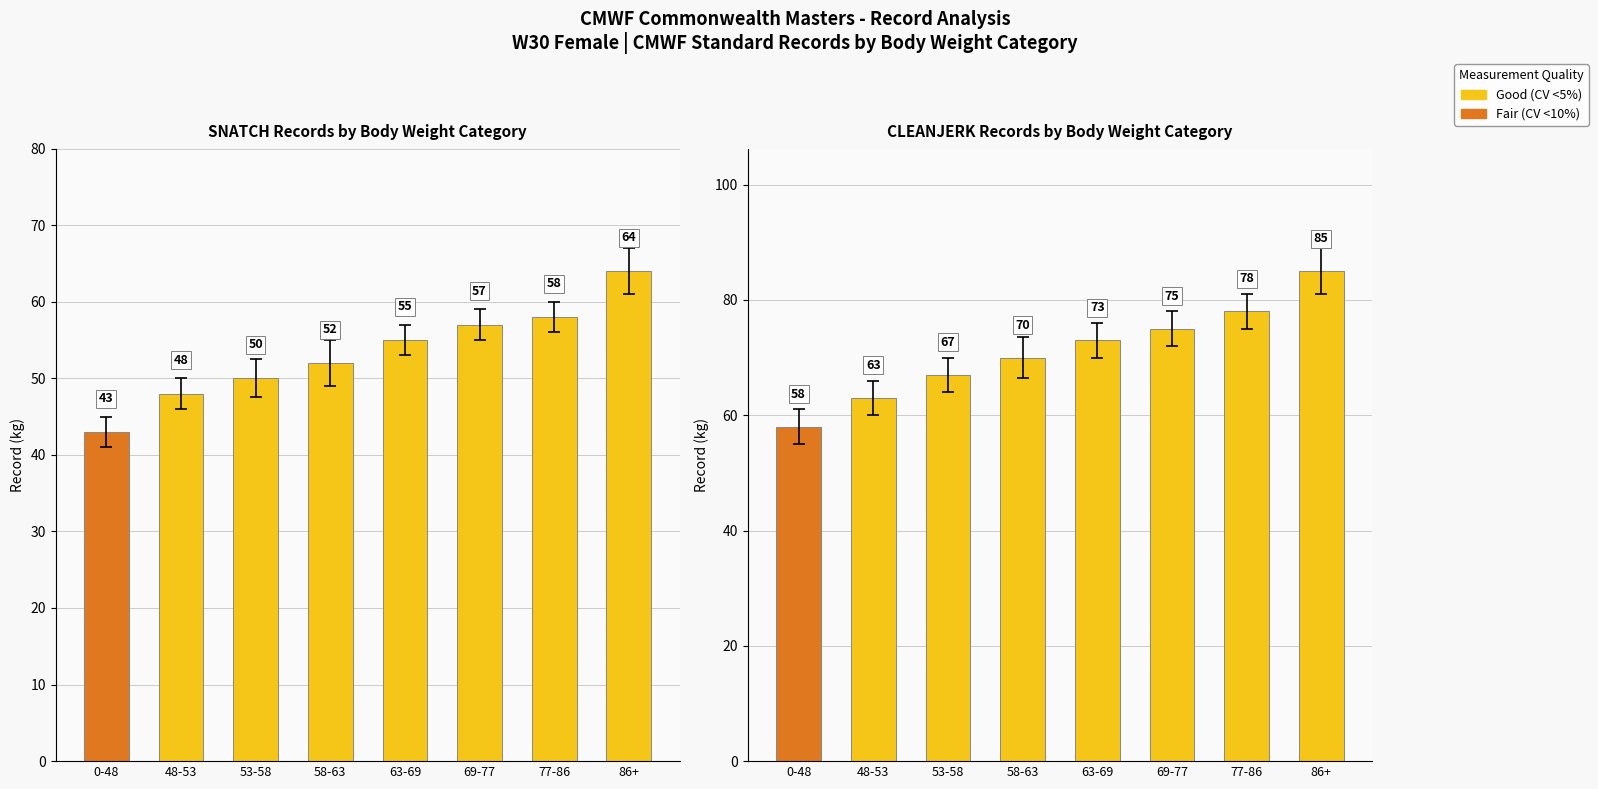

What is the average value of the CLEANJERK series?

71